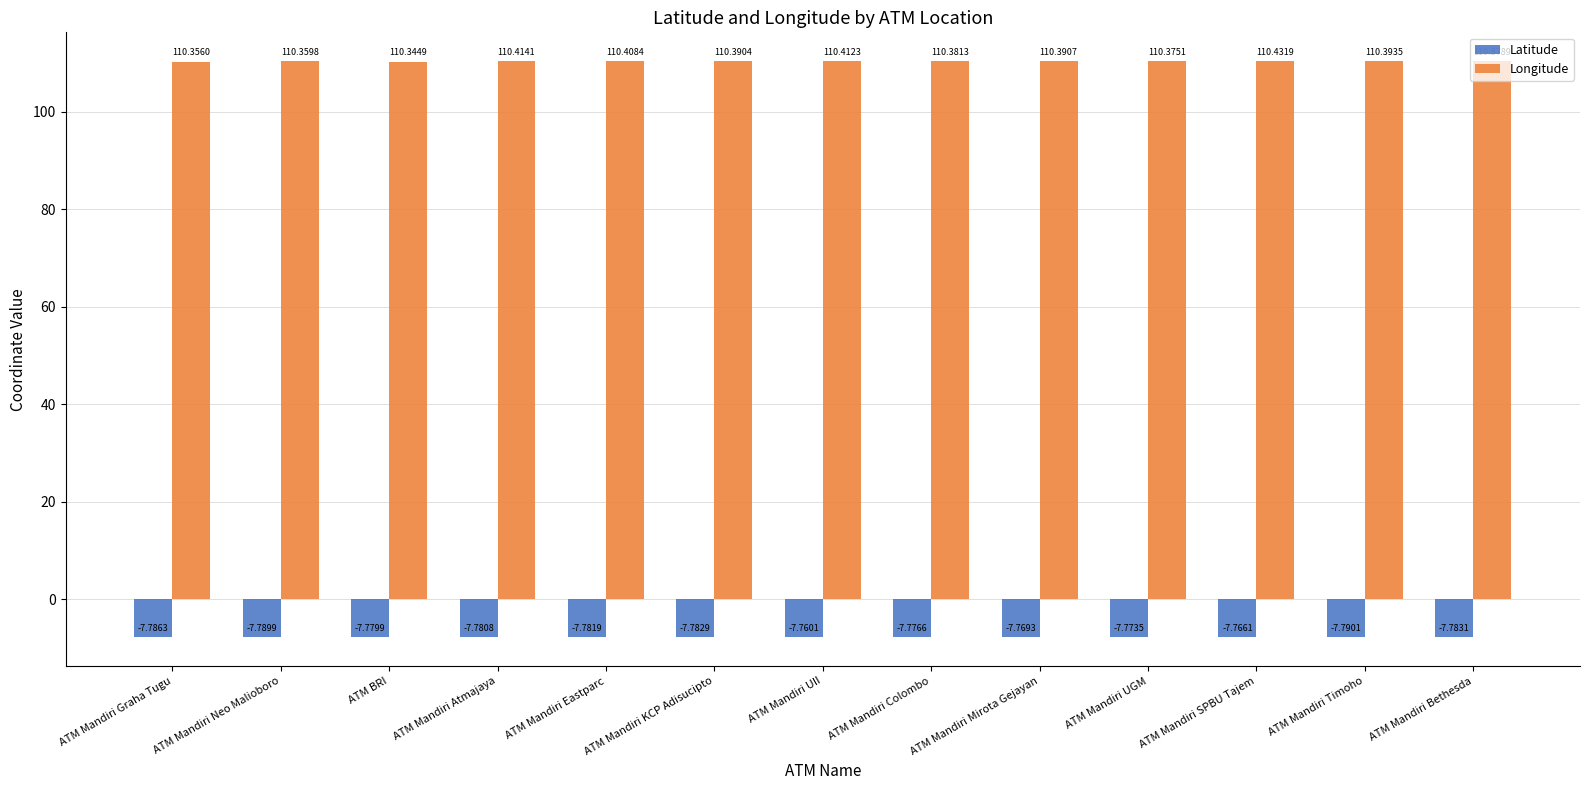

How many data points does each series have?

13